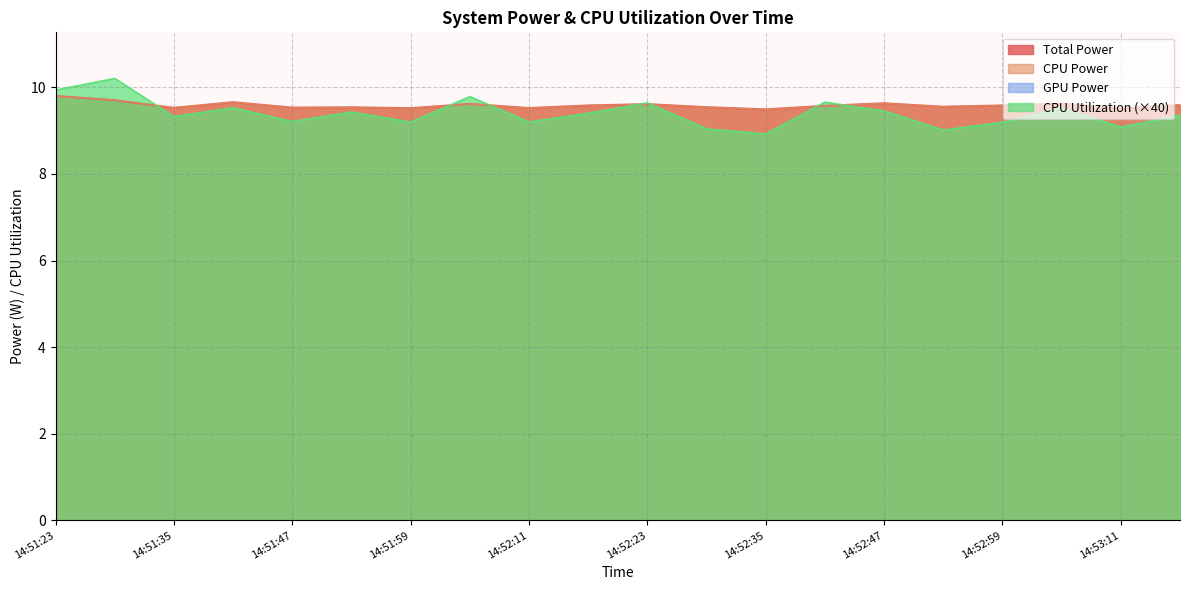

Reading left to right, what are all the values shown in this chart?

Total Power: 14:51:23=9.8	14:51:29=9.7	14:51:35=9.5	14:51:41=9.7	14:51:47=9.5	14:51:53=9.5	14:51:59=9.5	14:52:05=9.6	14:52:11=9.5	14:52:17=9.6	14:52:23=9.6	14:52:29=9.5	14:52:35=9.5	14:52:41=9.6	14:52:47=9.6	14:52:53=9.6	14:52:59=9.6	14:53:05=9.6	14:53:11=9.5	14:53:17=9.6
CPU Power: 14:51:23=9.8	14:51:29=9.7	14:51:35=9.5	14:51:41=9.7	14:51:47=9.5	14:51:53=9.5	14:51:59=9.5	14:52:05=9.6	14:52:11=9.5	14:52:17=9.6	14:52:23=9.6	14:52:29=9.5	14:52:35=9.5	14:52:41=9.6	14:52:47=9.6	14:52:53=9.6	14:52:59=9.6	14:53:05=9.6	14:53:11=9.5	14:53:17=9.6
CPU Utilization: 14:51:23=9.9	14:51:29=10.2	14:51:35=9.3	14:51:41=9.5	14:51:47=9.2	14:51:53=9.4	14:51:59=9.2	14:52:05=9.8	14:52:11=9.2	14:52:17=9.4	14:52:23=9.6	14:52:29=9.0	14:52:35=8.9	14:52:41=9.7	14:52:47=9.5	14:52:53=9.0	14:52:59=9.2	14:53:05=9.5	14:53:11=9.1	14:53:17=9.4